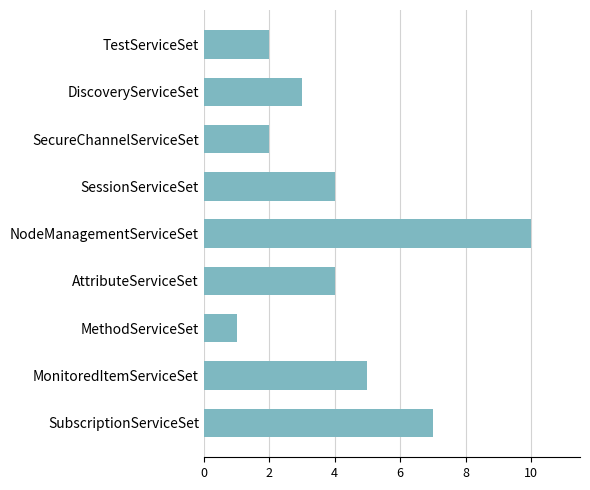

Reading top to bottom, what are all the values shown in this chart?

2	3	2	4	10	4	1	5	7